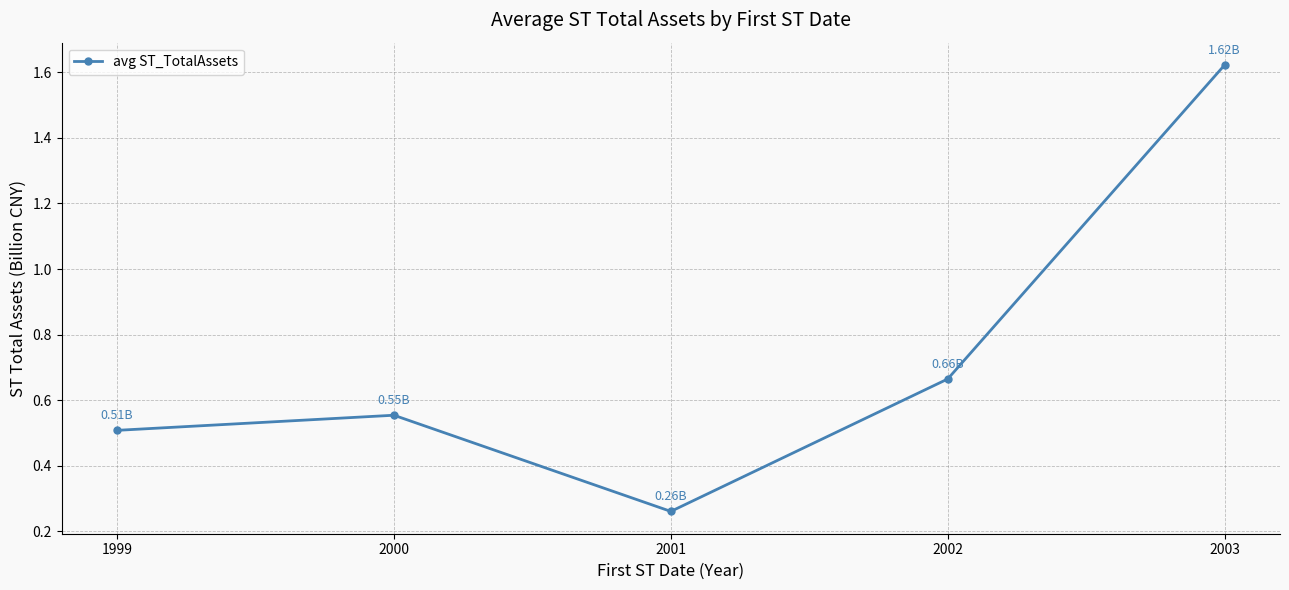

What is the sum of all values?

3.6